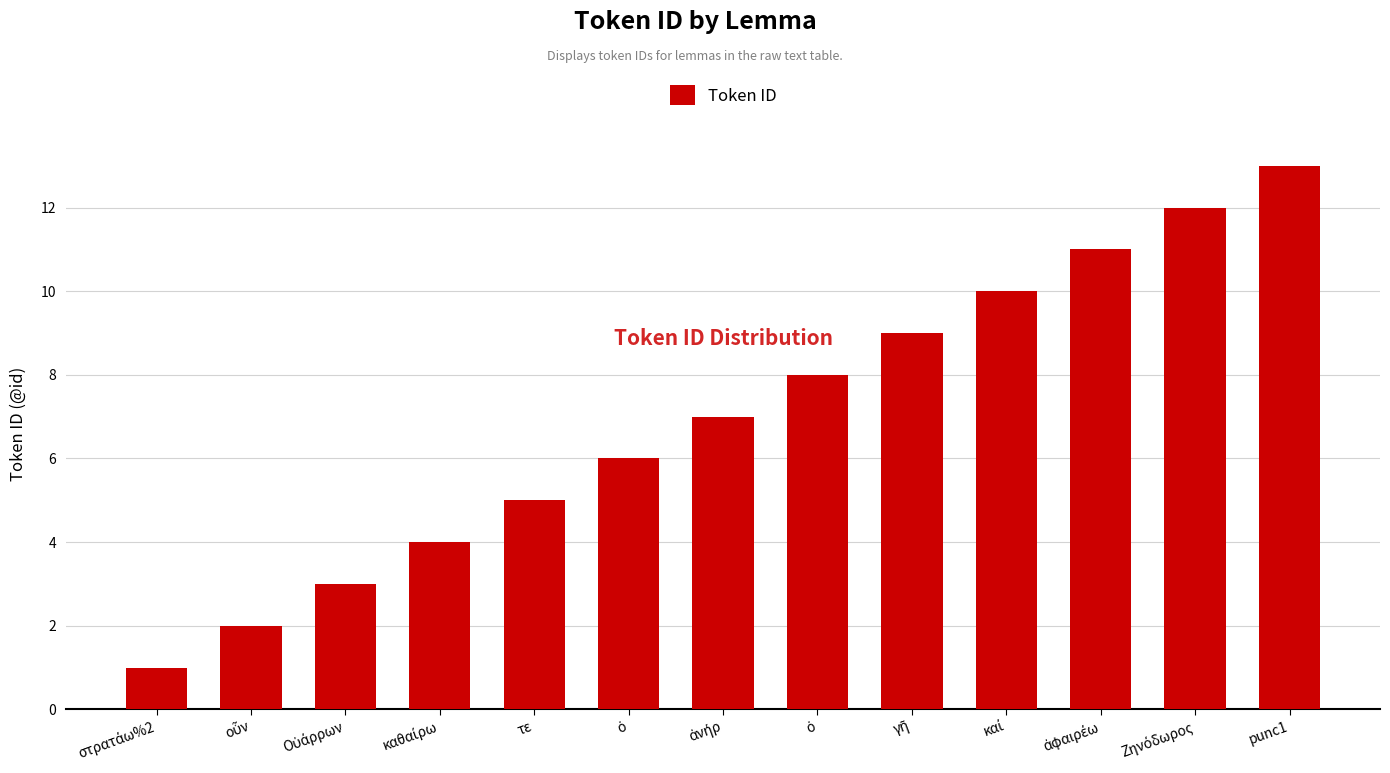

What is the greatest value displayed?

13